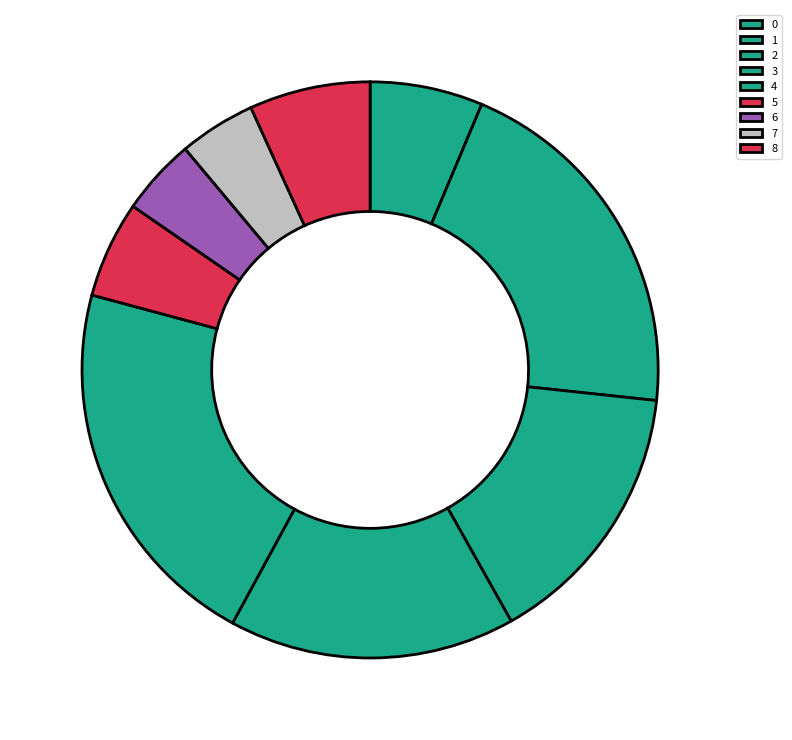

How many slices are in this pie chart?

9